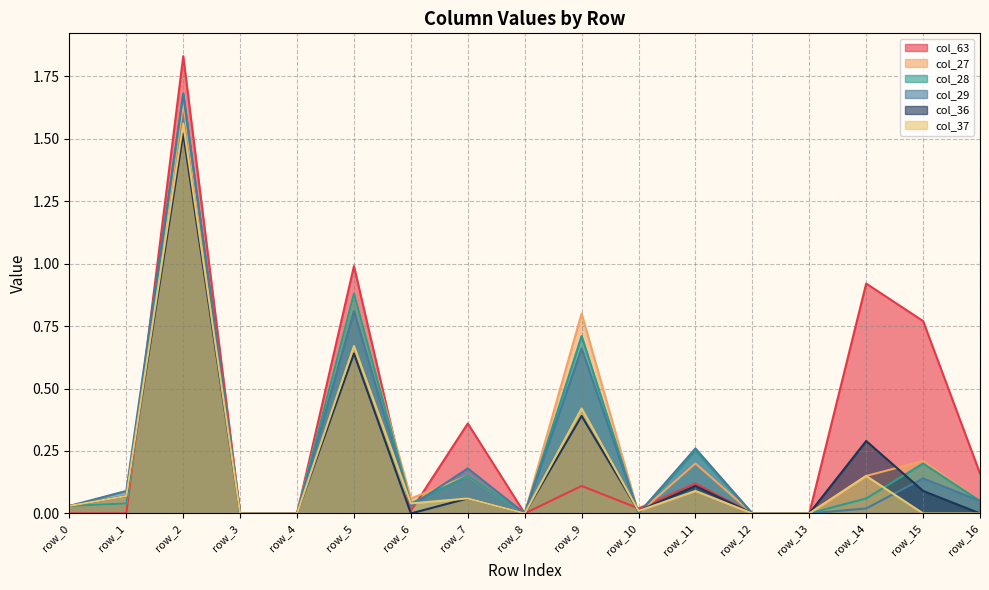

How many positive values does the col_27 series have?

11